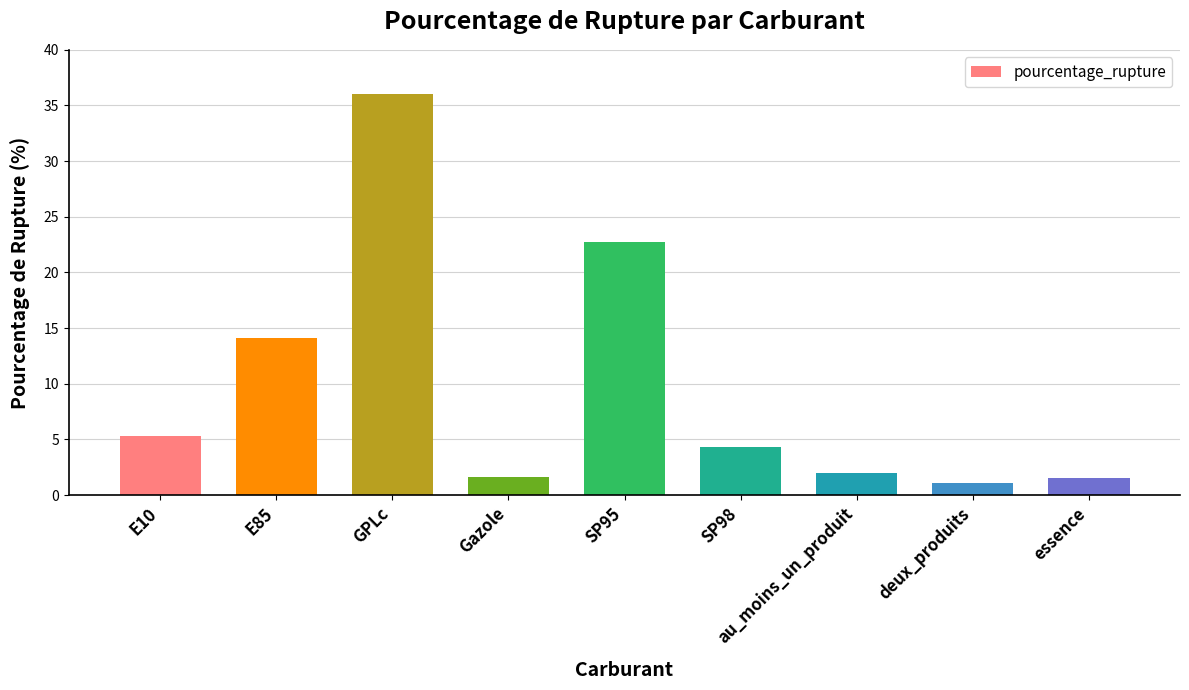

True or false: the data shows 1.5 at essence.

True